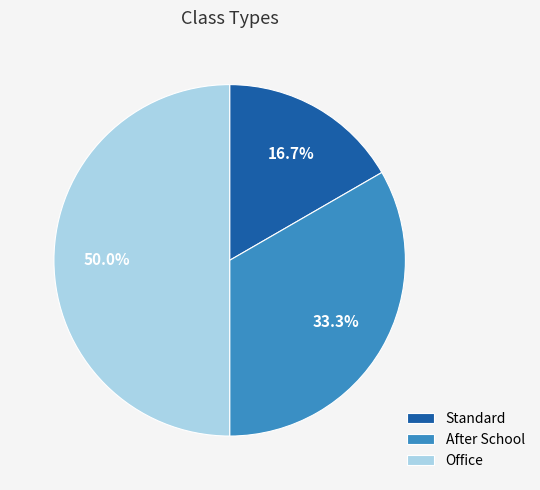

What is the ratio of the value at Standard to the value at Office?

0.3